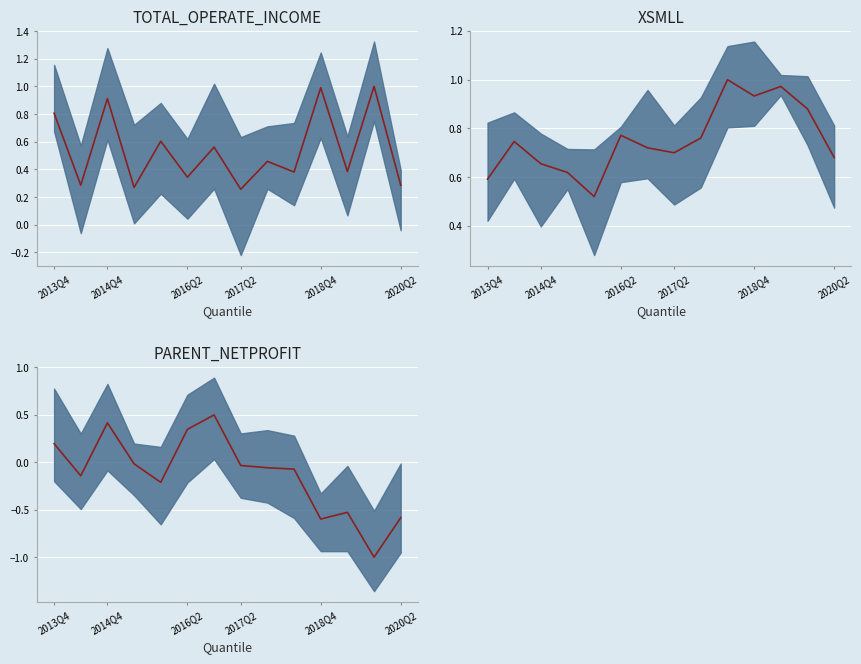

In PARENT_NETPROFIT mean, how many points are lower than both neighbors (excluding endpoints)?

4